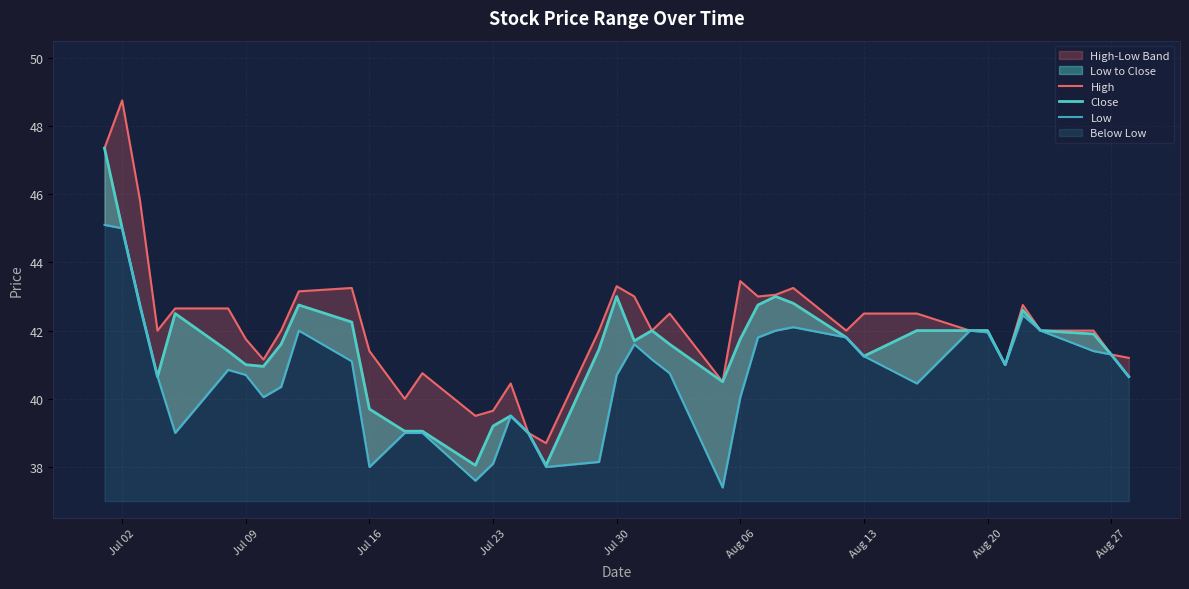

What is the maximum value for Low?

45.1